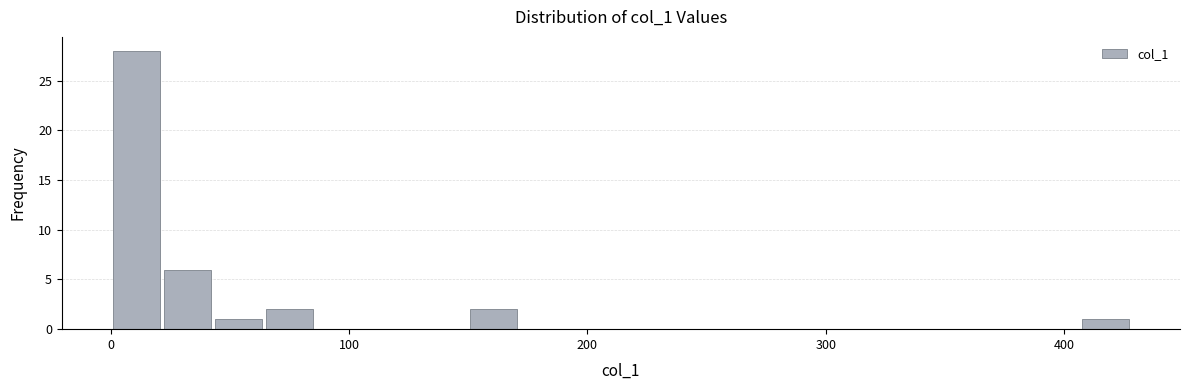

Read against the x-axis, roughly where is the centre of the tallest bar?

10